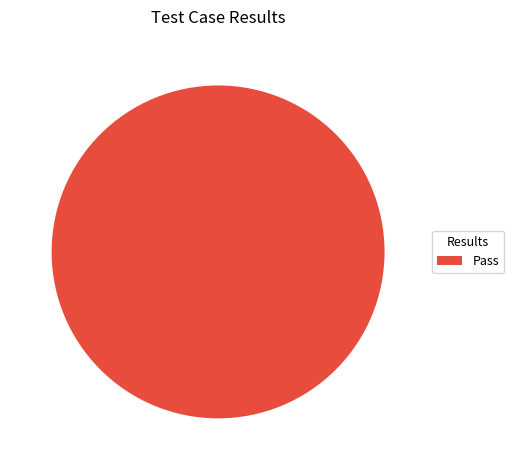

True or false: Pass accounts for 86% of the total.

False